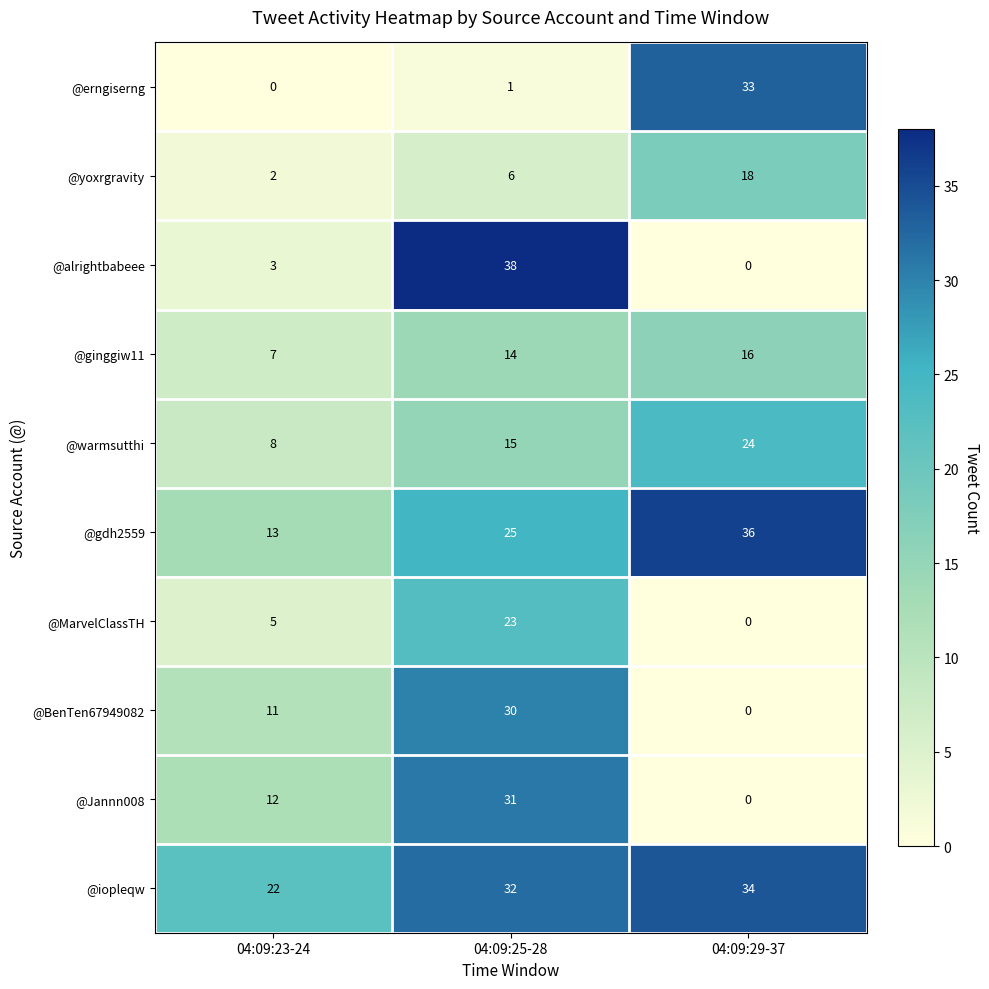

Which series has the largest total across all categories?

@iopleqw